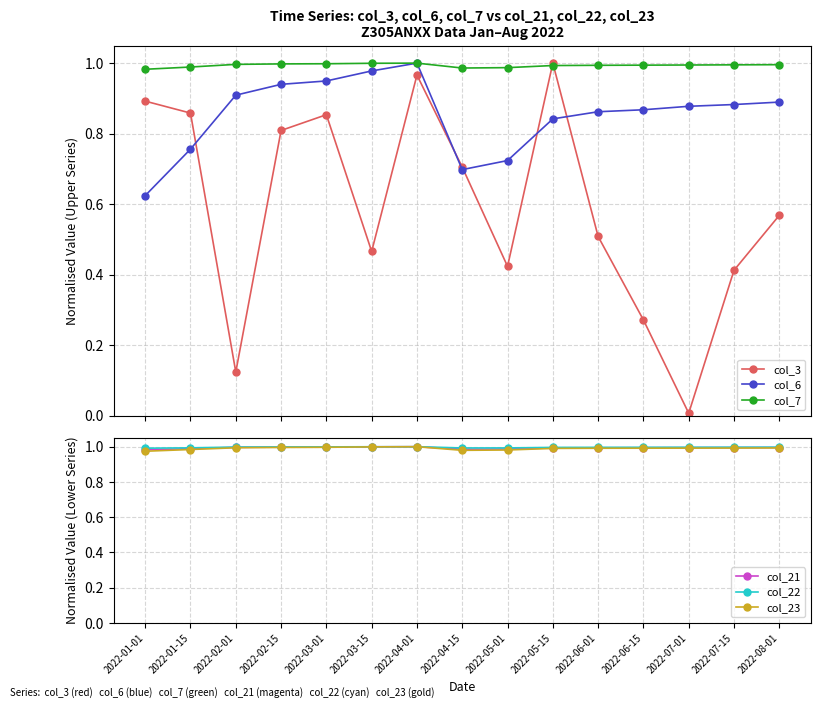

Where is col_6 nearest to the value 0?

2022-01-01